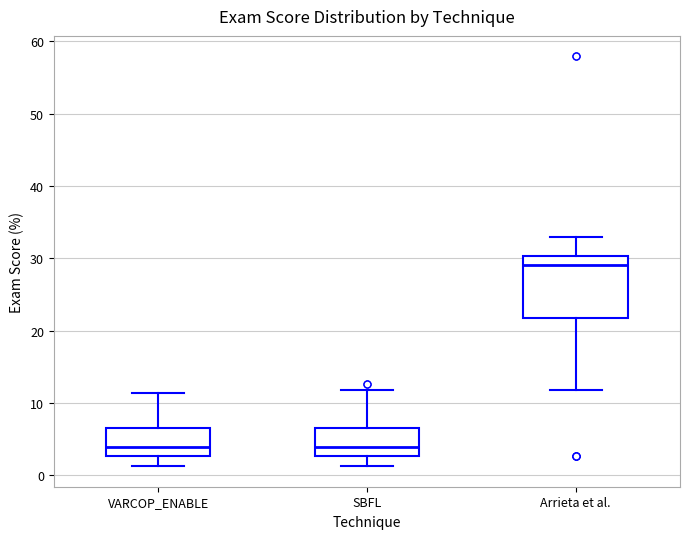

Comparing the boxes themselves (not the whiskers), which one is the tallest?

Arrieta et al.